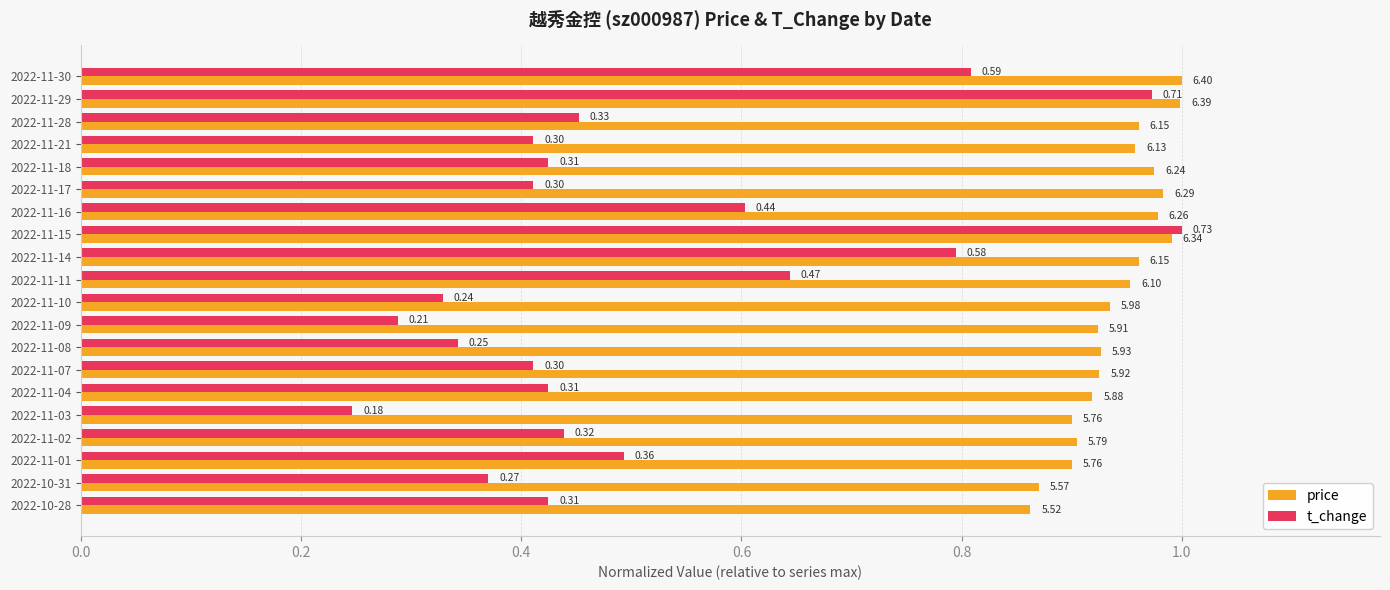

What are all the series names shown in the legend?

price, t_change